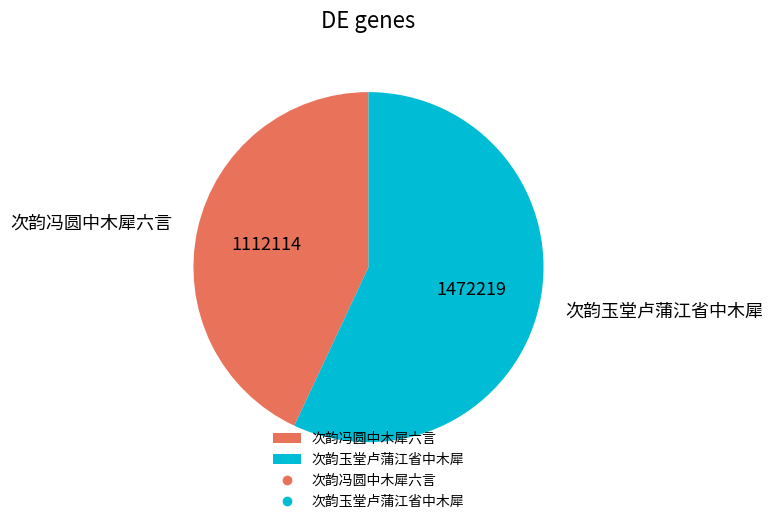

The 次韵玉堂卢蒲江省中木犀 slice represents 57% of the pie. True or false?

True